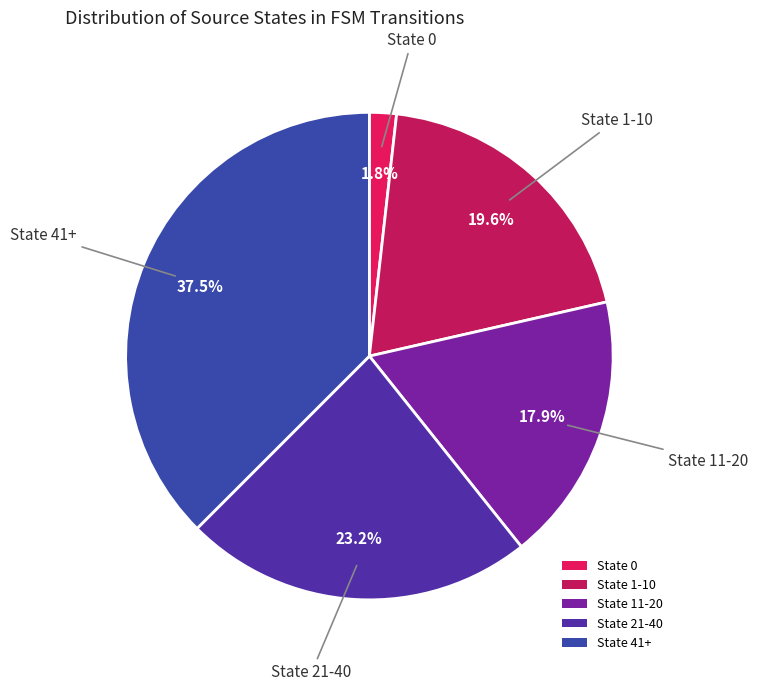

True or false: State 11-20 accounts for 18% of the total.

True